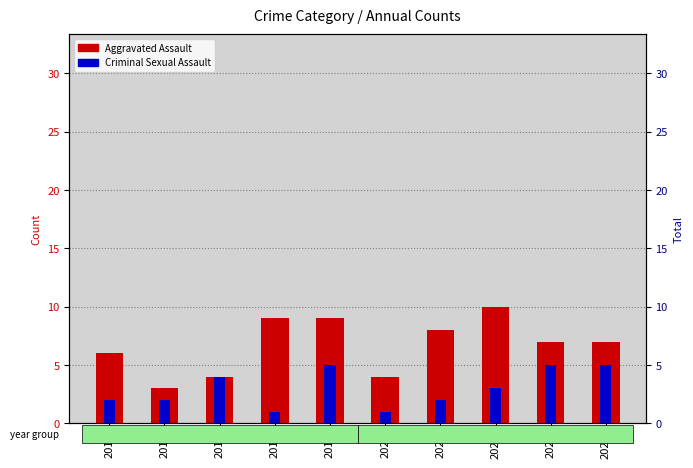

List the labels in order of Criminal Sexual Assault value, largest first.

2019, 2023, 2024, 2017, 2022, 2015, 2016, 2021, 2018, 2020